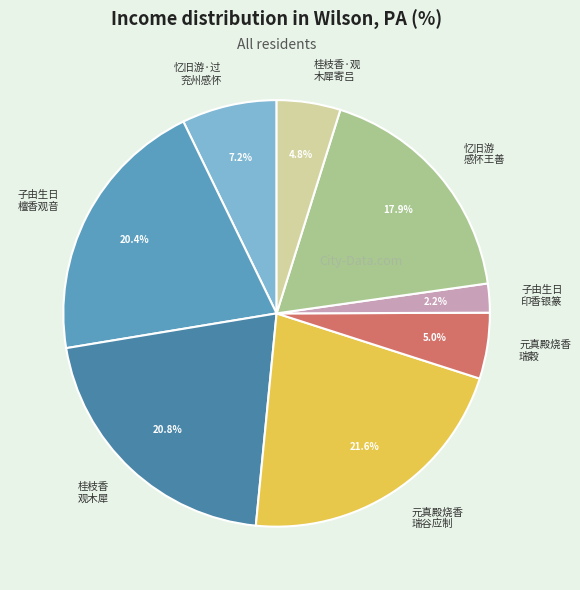

Which has a higher value, 忆旧游 感怀王善 or 子由生日 印香银篆?

忆旧游 感怀王善